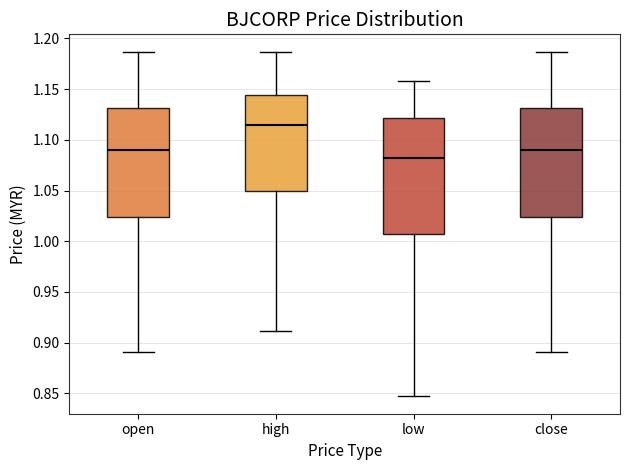

Reading left to right, read every box against the y-axis: the position of its median line, the range the box covers, and the ends of its whiskers. The values are not printed on the chart, so give them approximately, as read against the axis.

open: median 1.090, box 1.025 to 1.130, whiskers 0.890 to 1.185
high: median 1.115, box 1.050 to 1.145, whiskers 0.910 to 1.185
low: median 1.085, box 1.005 to 1.120, whiskers 0.845 to 1.160
close: median 1.090, box 1.025 to 1.130, whiskers 0.890 to 1.185